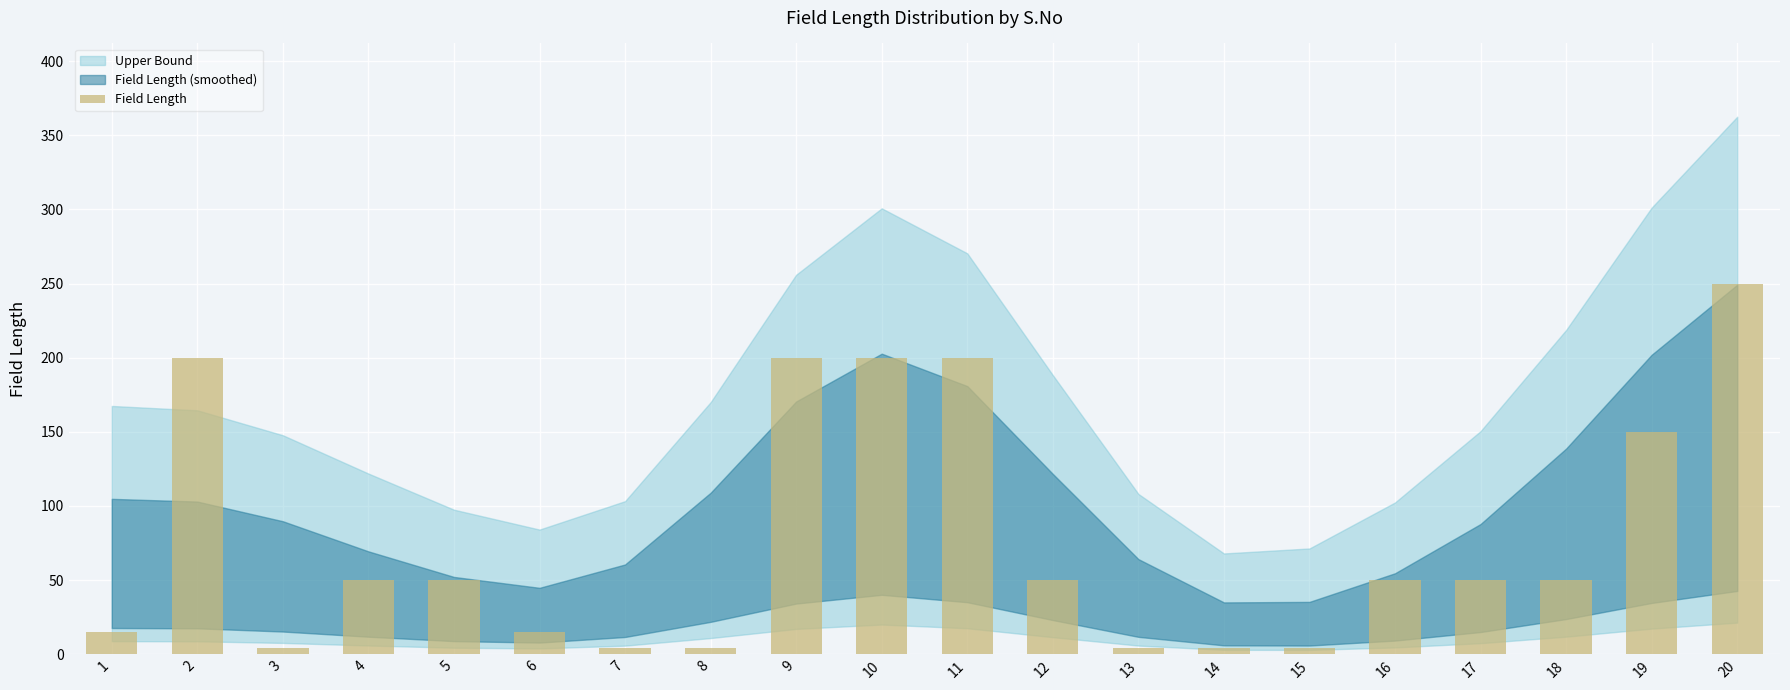

What is the approximate value at 5, to the nearest 10?

50